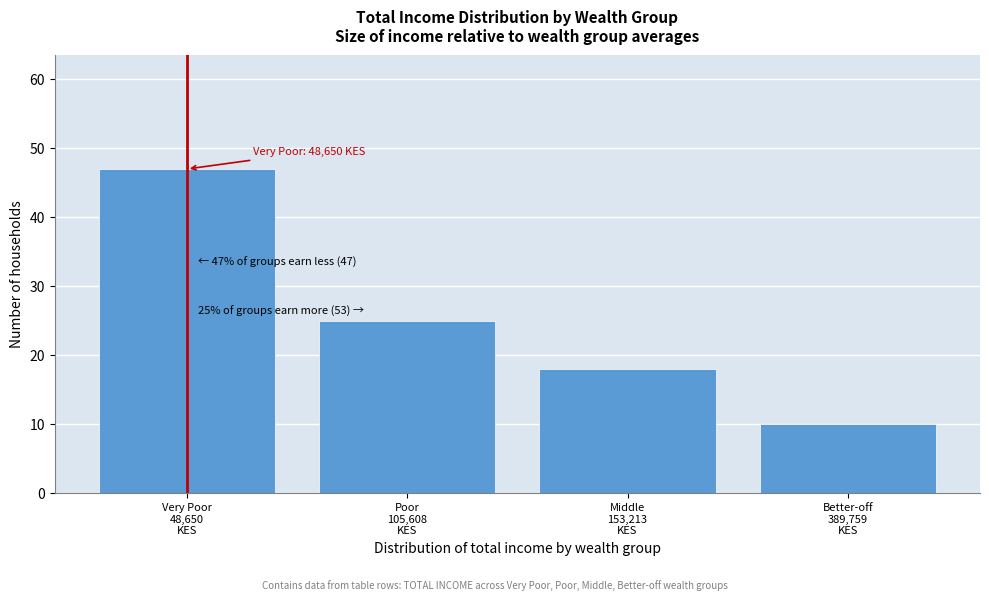

Reading left to right, transcribe all the data shown in this chart.

47	25	18	10